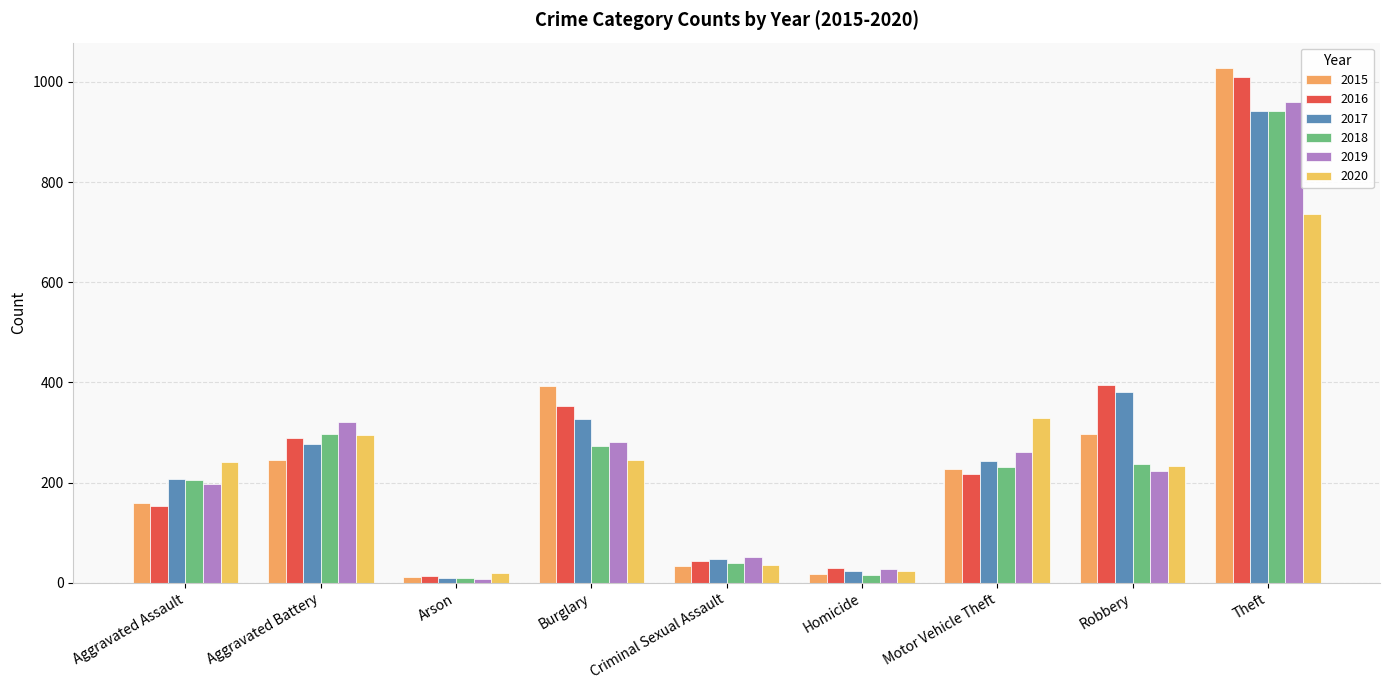

Rank the series by their maximum value, from highest to lowest.

2015, 2016, 2019, 2017, 2018, 2020